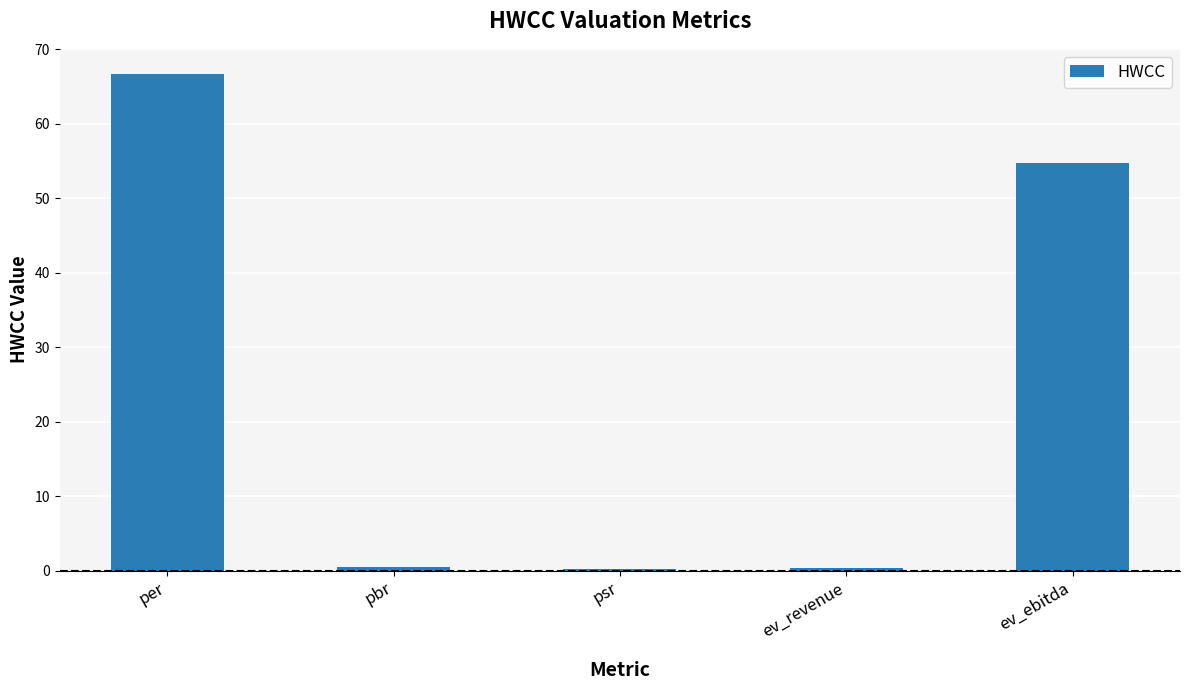

Between per and ev_ebitda, which is larger?

per